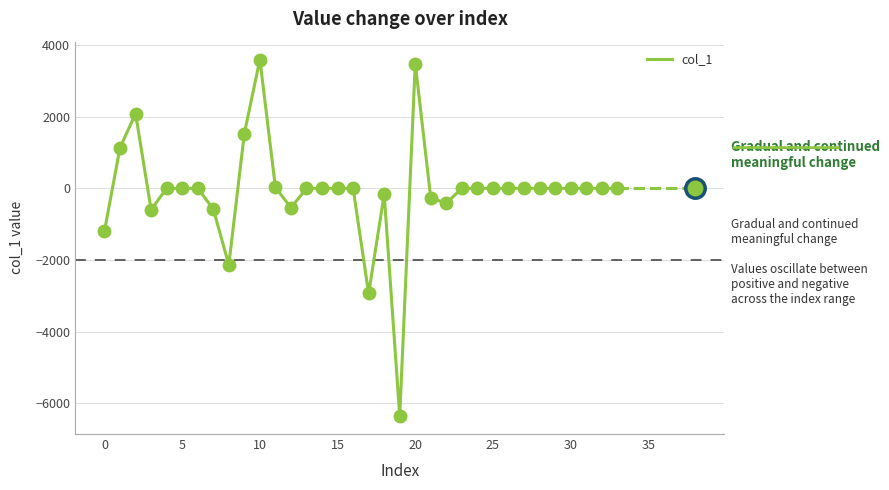

What is the minimum value shown in the chart?

-6363.3